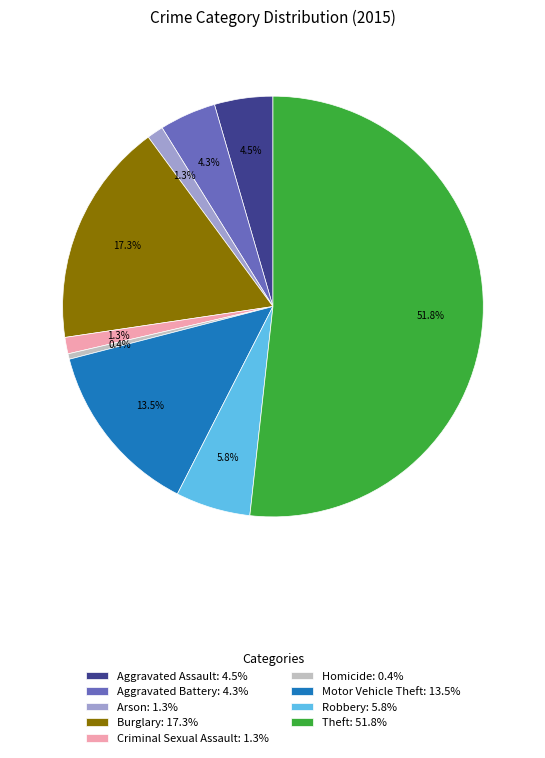

To the nearest percent, what portion does Theft represent?

52%